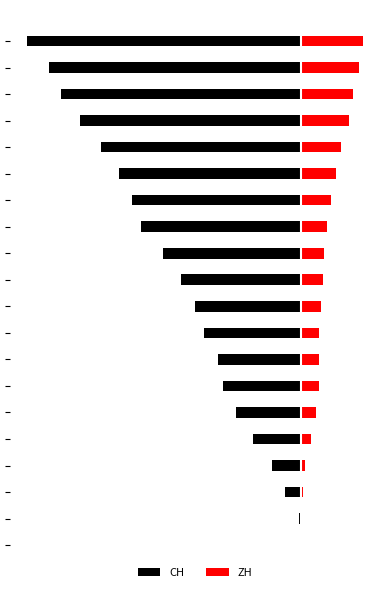

Are the bars grouped side by side (vs. stacked)?

Yes